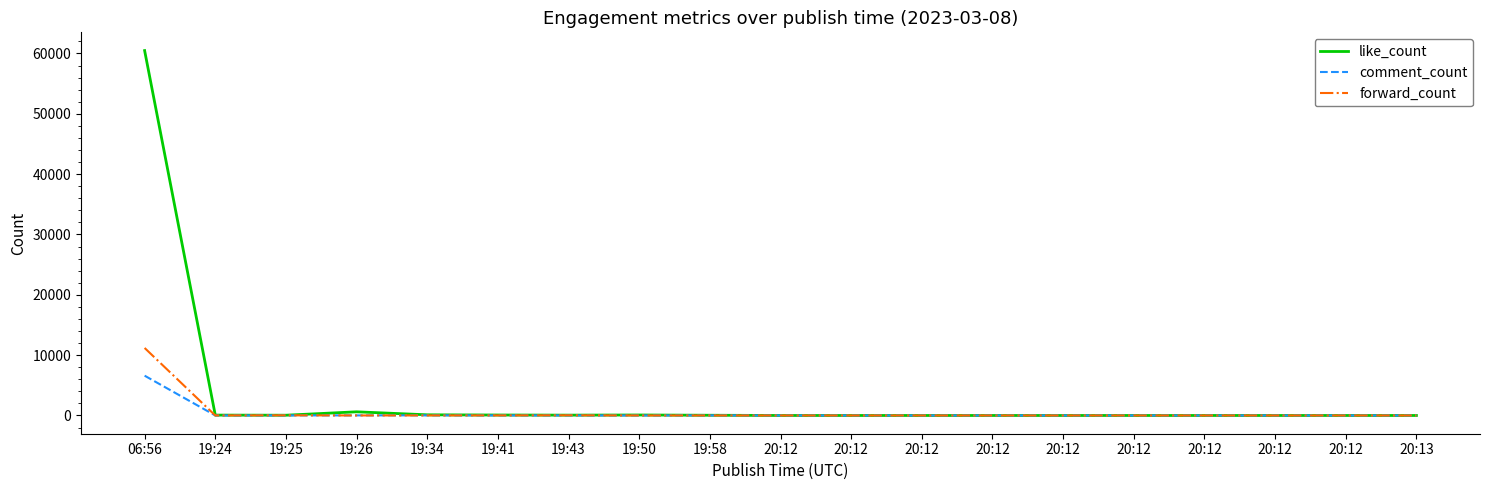

Where is the first local minimum for like_count?

19:25